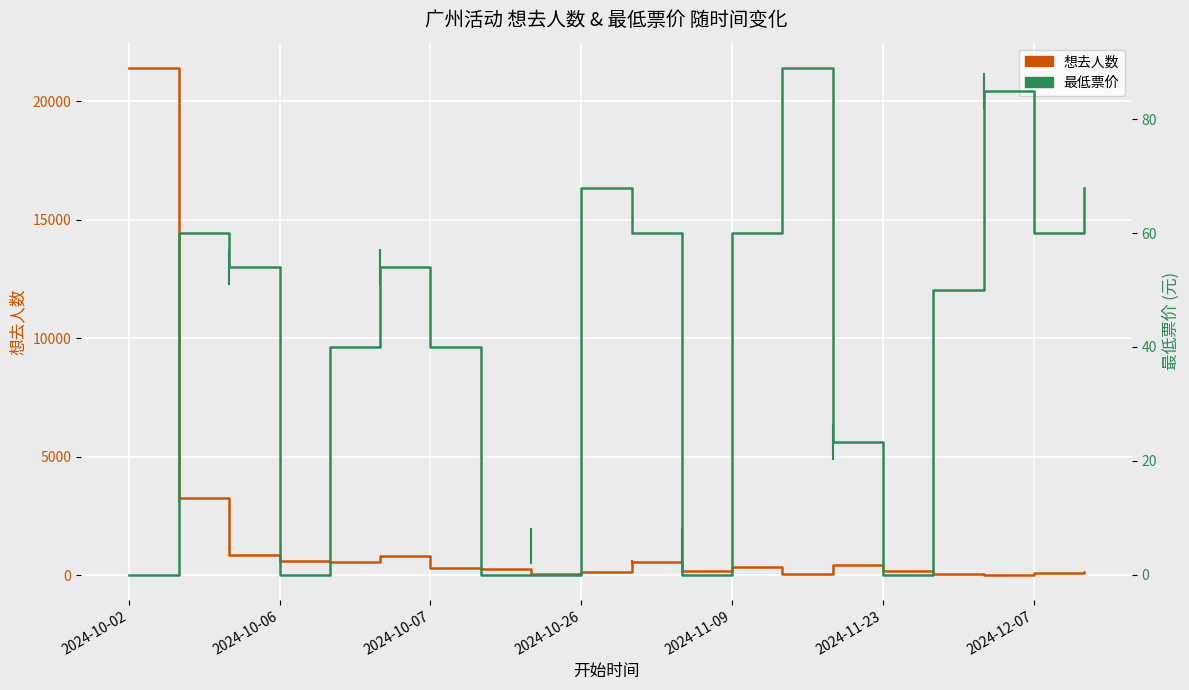

At which category is the sum across all series the highest?

2024-10-02